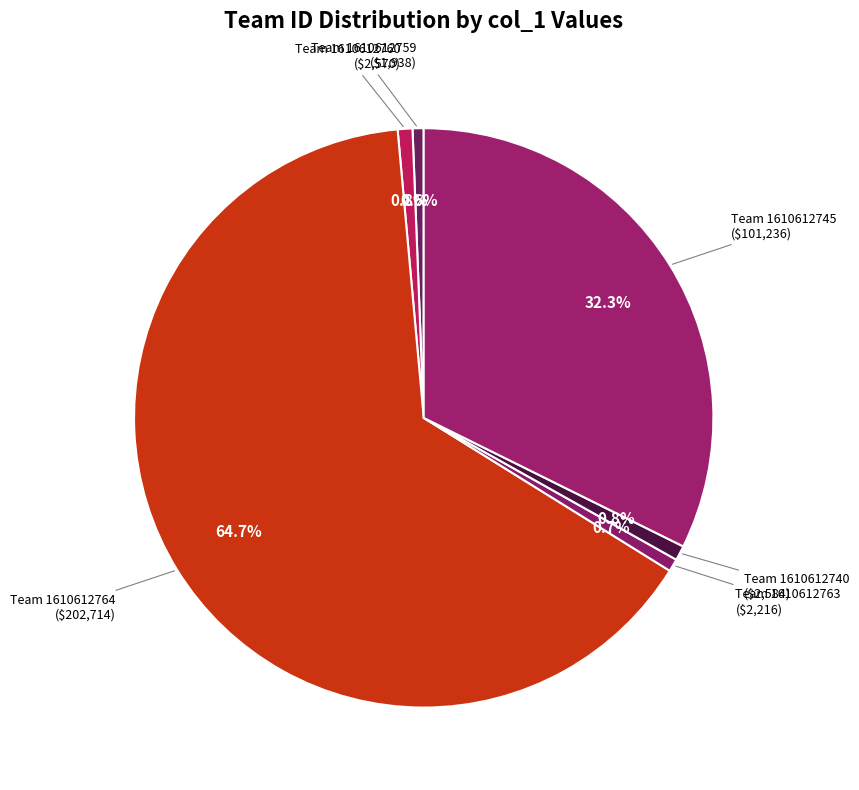

How many slices are in this pie chart?

6